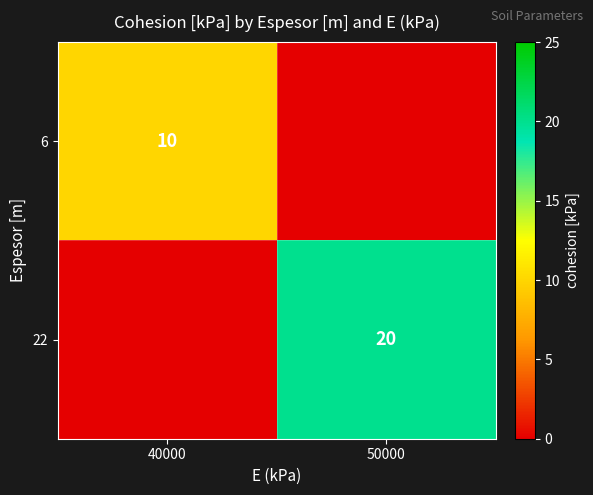

The value of 22 at 50000 is 20. True or false?

True